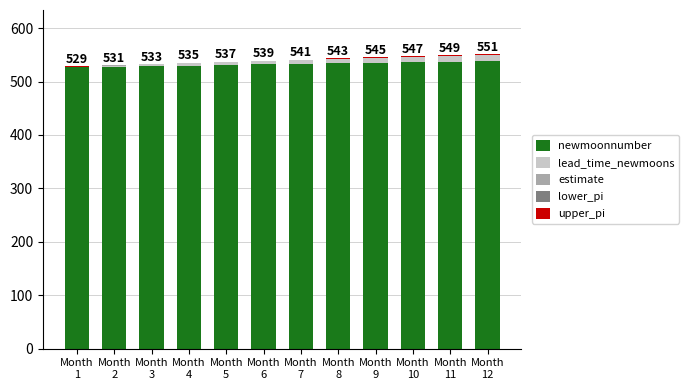

What is the highest value of the newmoonnumber series?

538.0